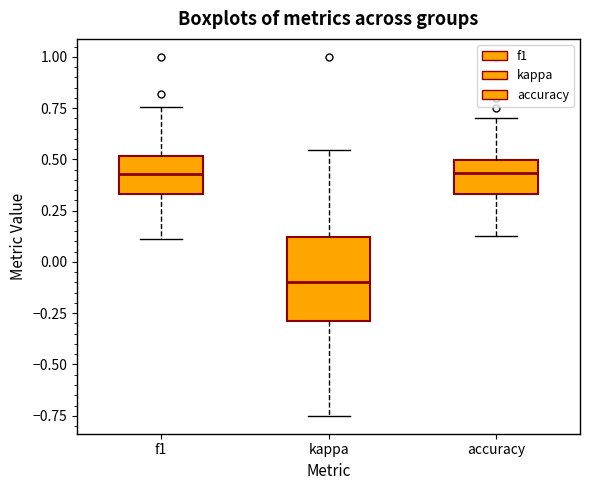

Comparing the boxes themselves (not the whiskers), which one is the tallest?

kappa